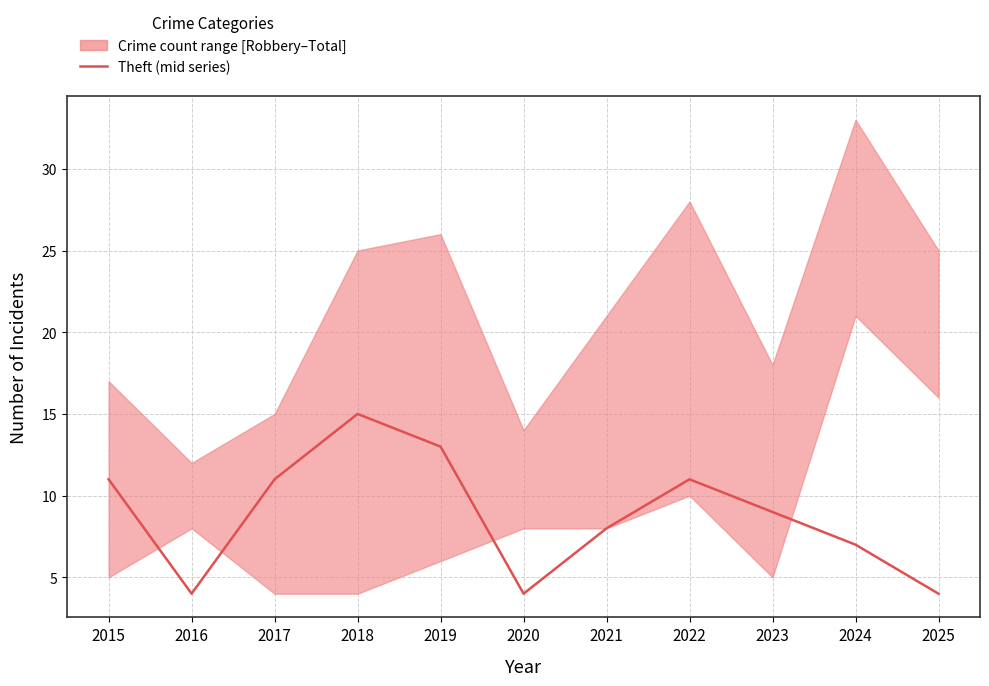

Reading left to right, list all the values displayed in this chart.

2015=11	2016=4	2017=11	2018=15	2019=13	2020=4	2021=8	2022=11	2023=9	2024=7	2025=4